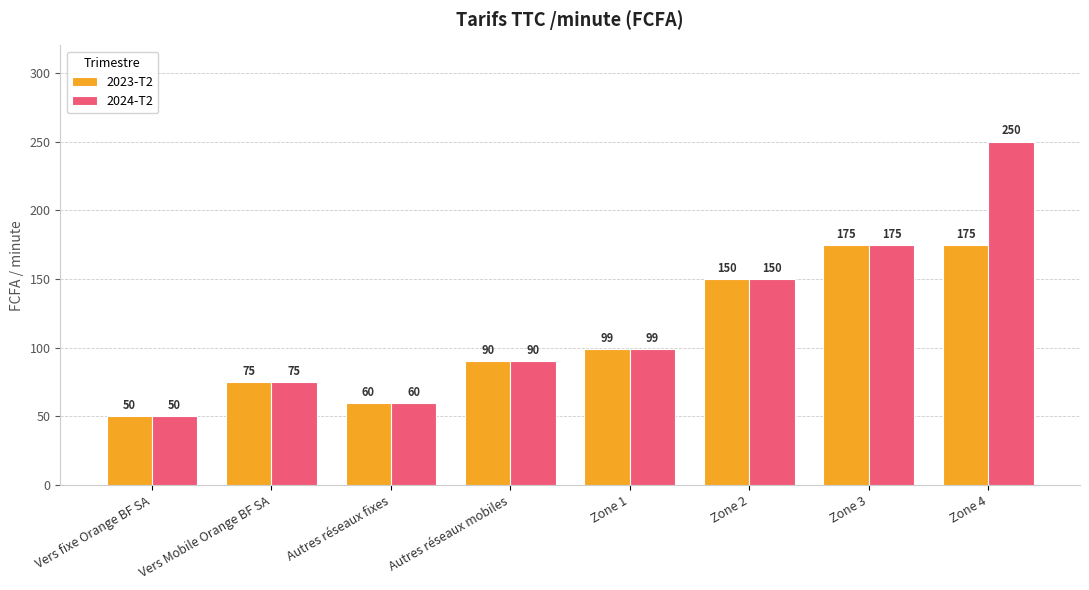

List the series in order of their overall mean, highest first.

2024-T2, 2023-T2